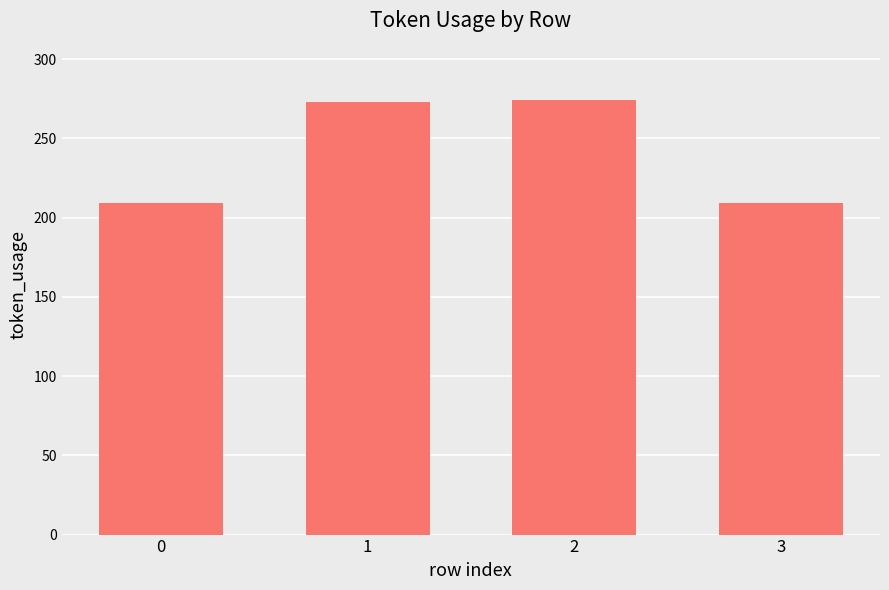

The value at 3 is 209. True or false?

True